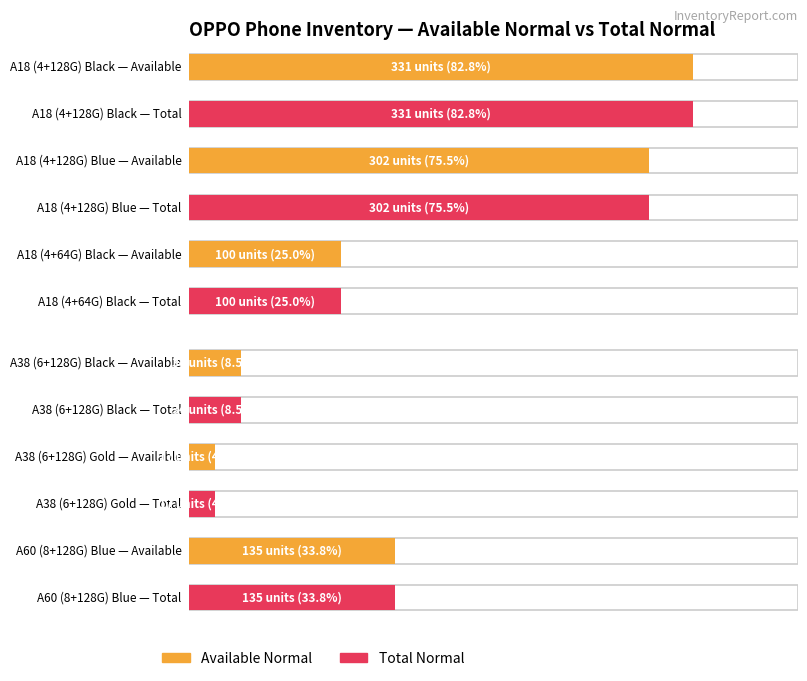

True or false: Available Normal has a value of 72 at A60 (8+128G) Blue.

False